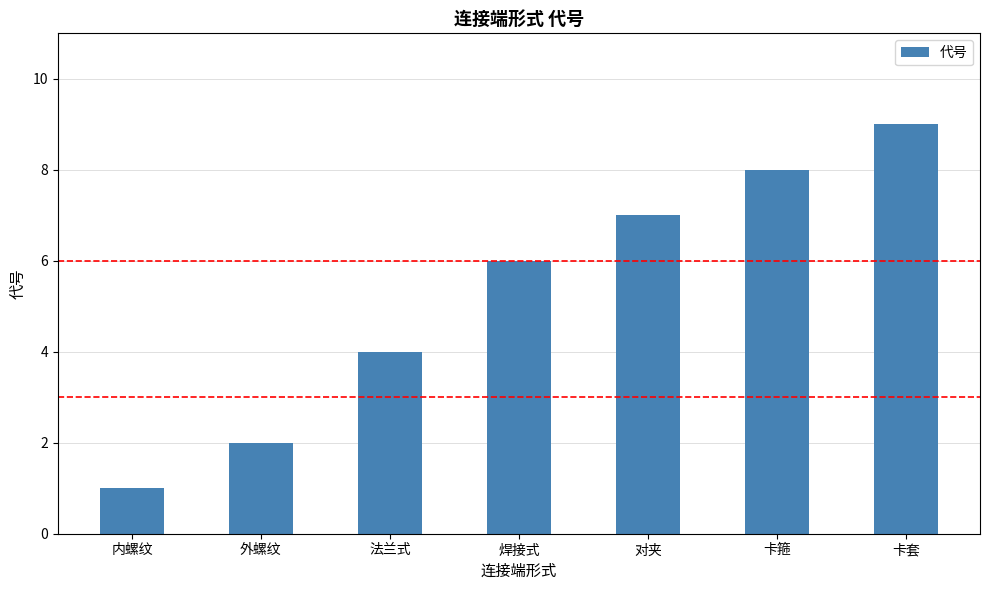

Reading left to right, what are all the values shown in this chart?

内螺纹=1	外螺纹=2	法兰式=4	焊接式=6	对夹=7	卡箍=8	卡套=9